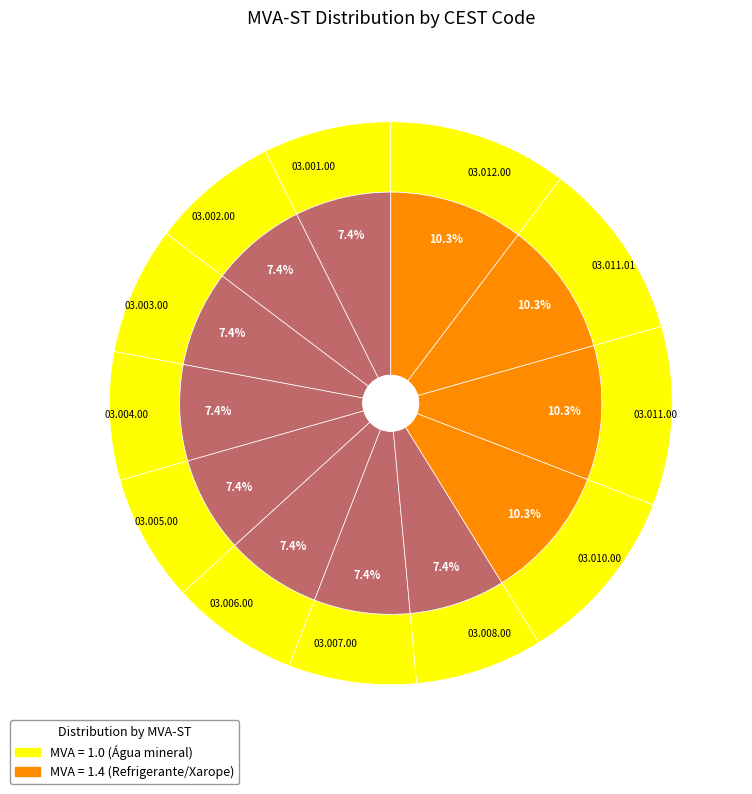

Which slice is the smallest?

03.001.00